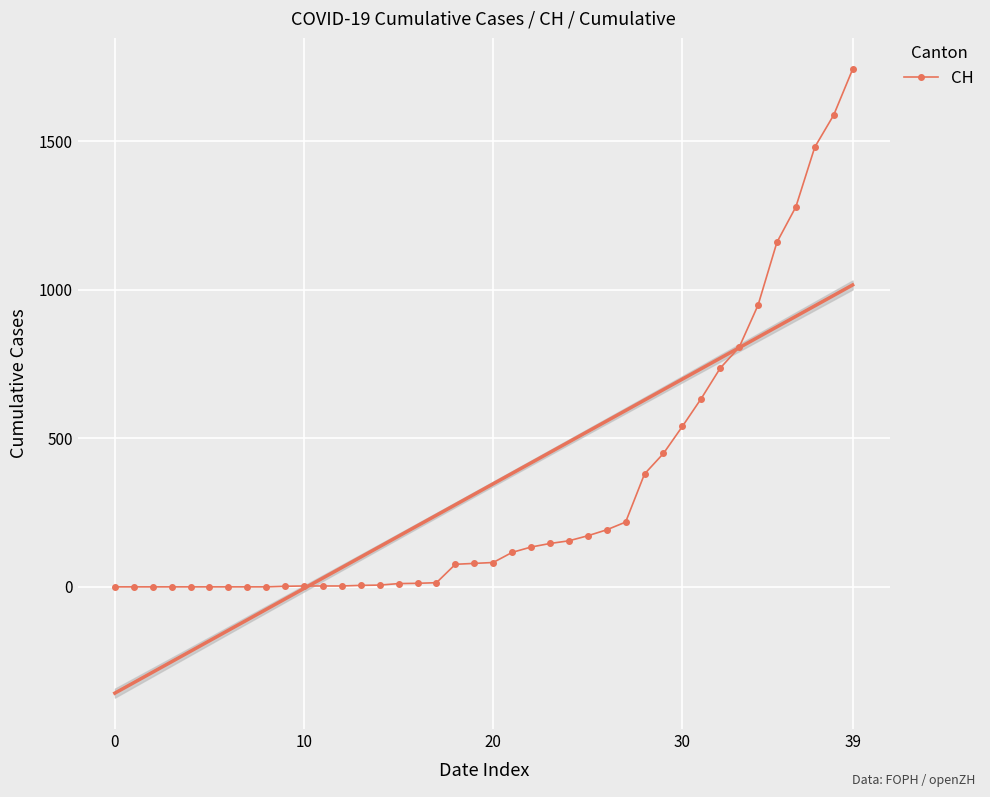

What is the difference between the maximum and minimum values?

1742